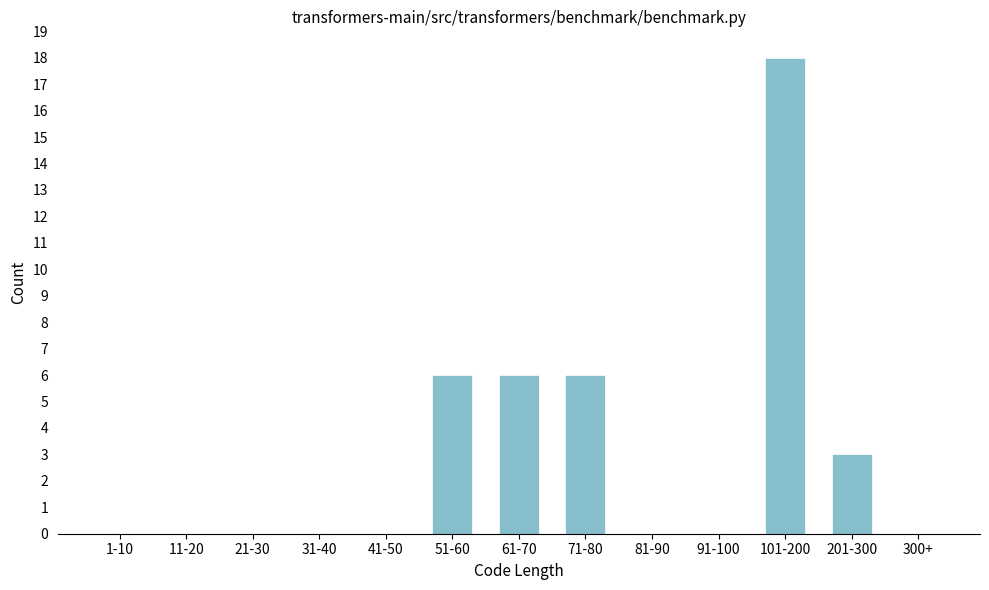

Reading right to left, extract all data points from this chart.

300+=0	201-300=3	101-200=18	91-100=0	81-90=0	71-80=6	61-70=6	51-60=6	41-50=0	31-40=0	21-30=0	11-20=0	1-10=0